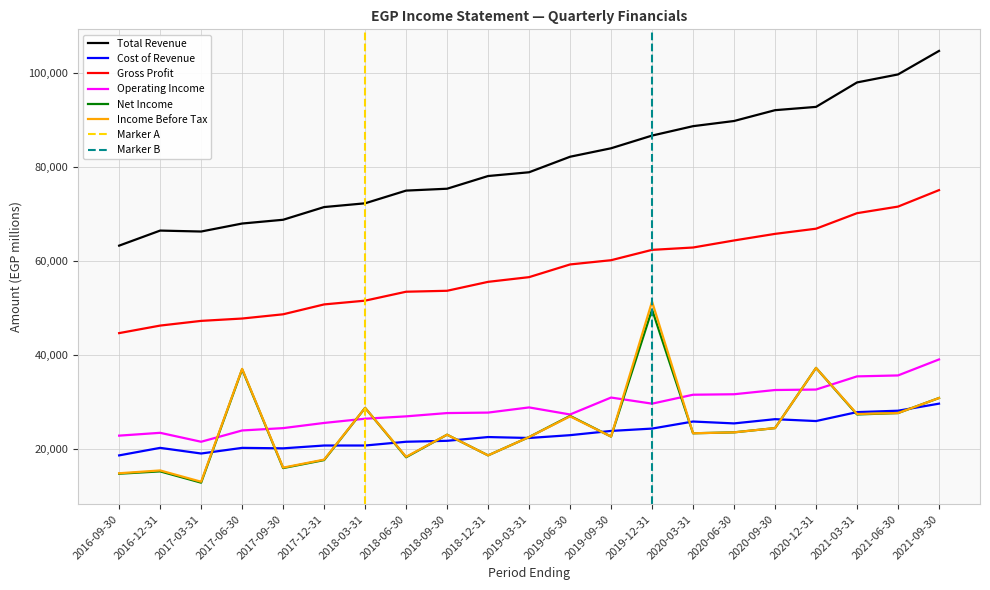

True or false: Income Before Tax and Net Income intersect in this chart.

False